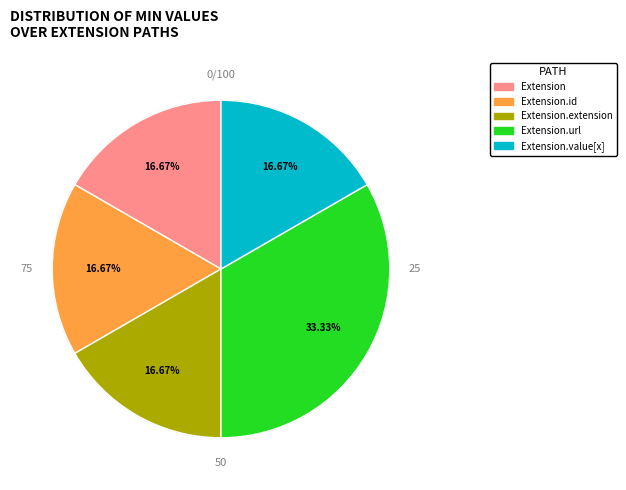

How many segments does this pie chart have?

5